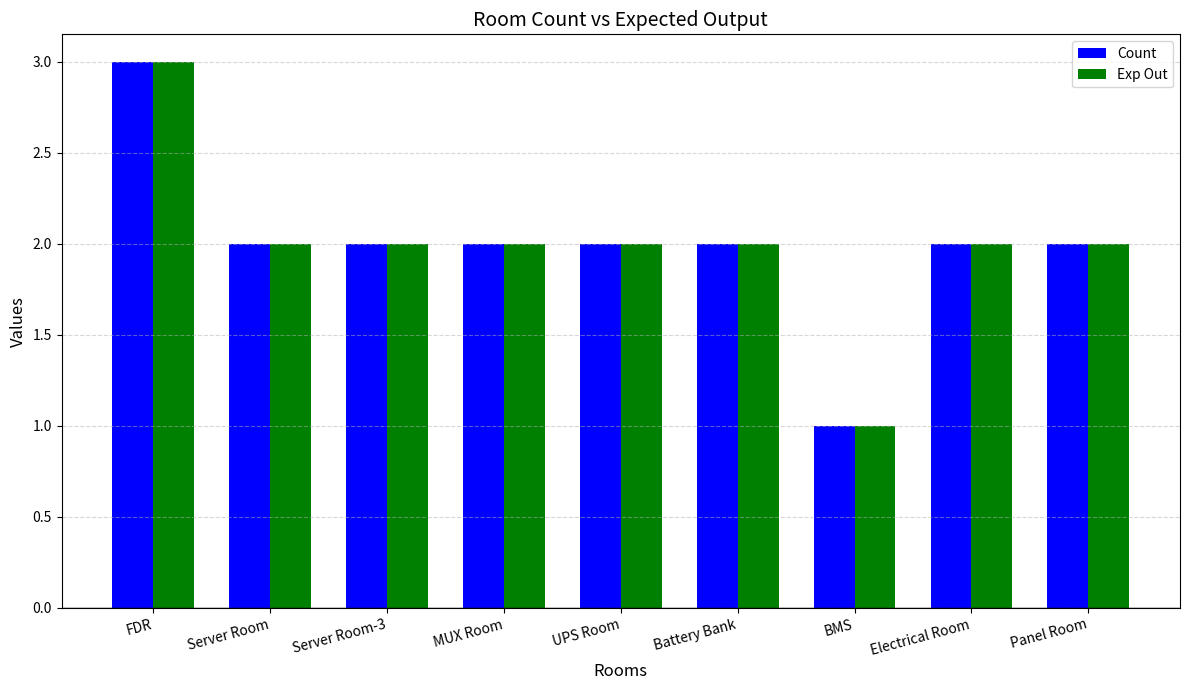

What are all the series names shown in the legend?

Count, Exp Out